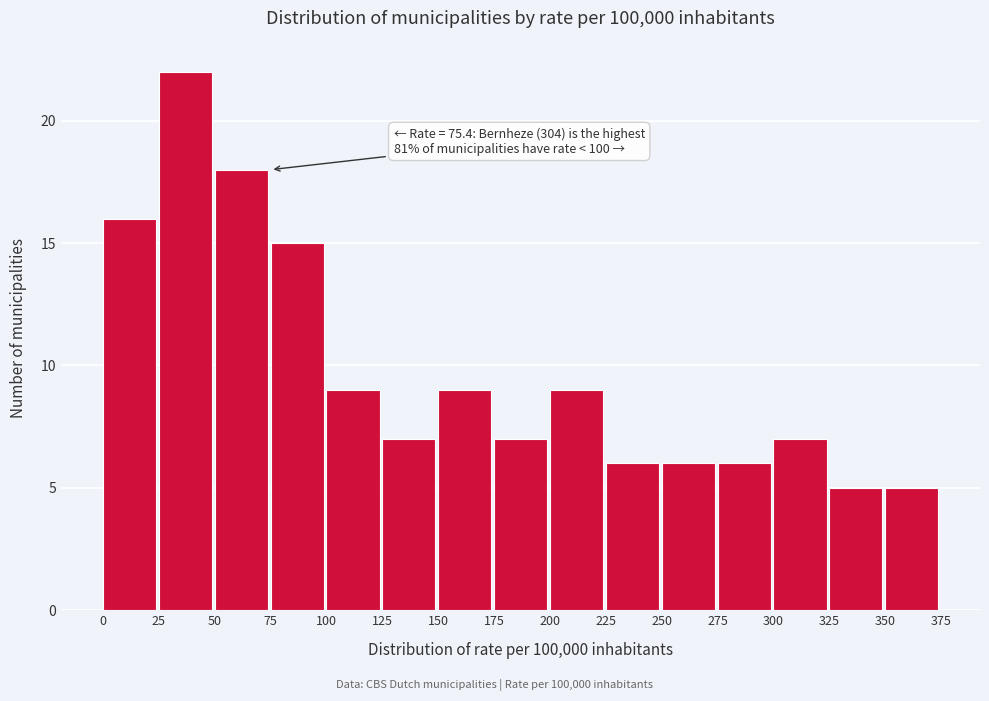

Over which range of the x-axis is the bar tallest?

25 to 50